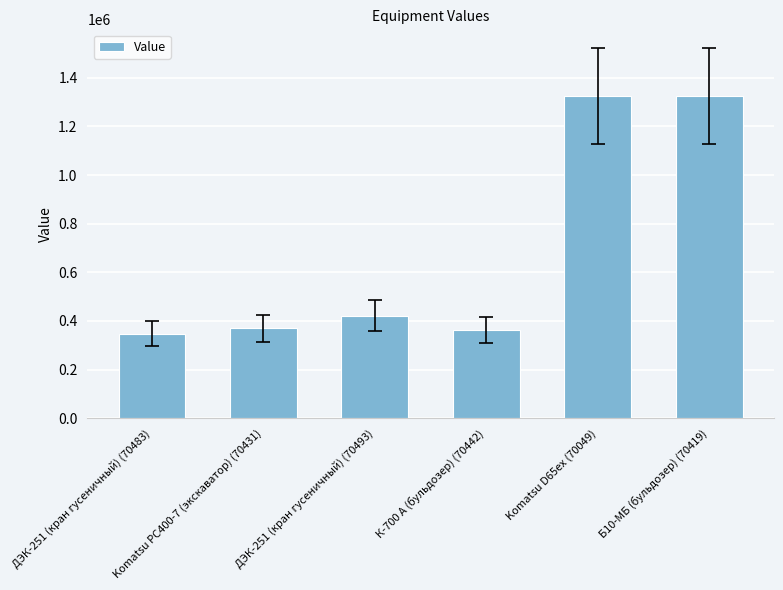

What is the maximum value shown in the chart?

1324790